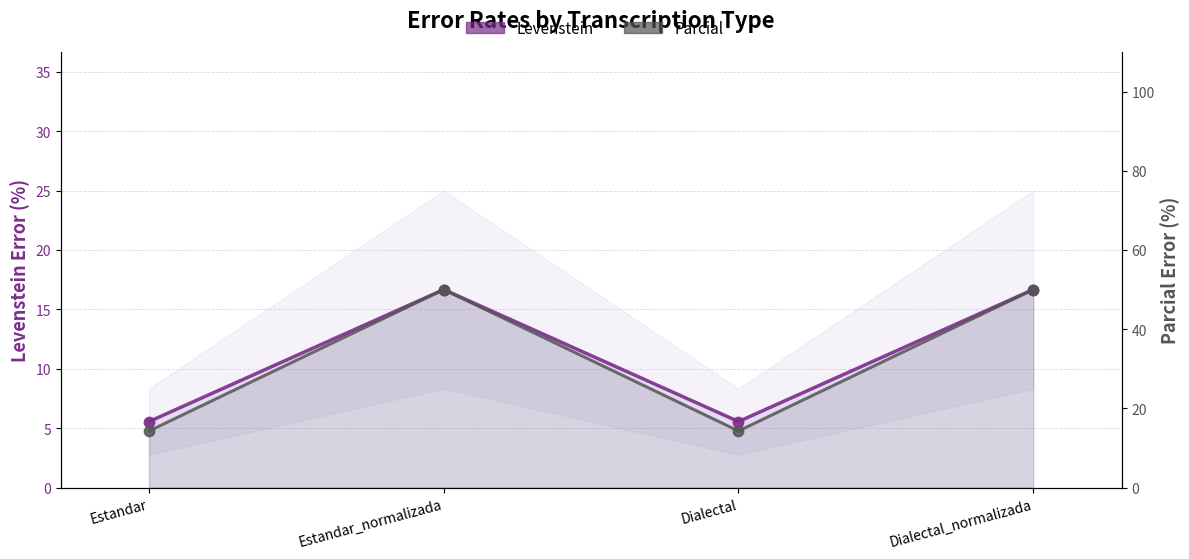

What is the label of the 4th point from the left?

Dialectal_normalizada